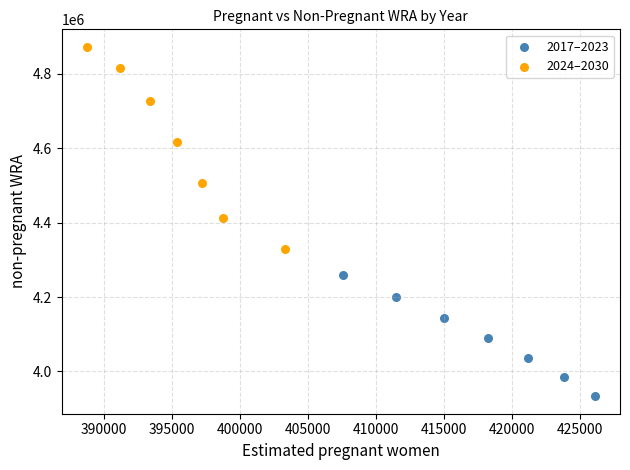

Which series has the widest spread of Y values?

2024–2030